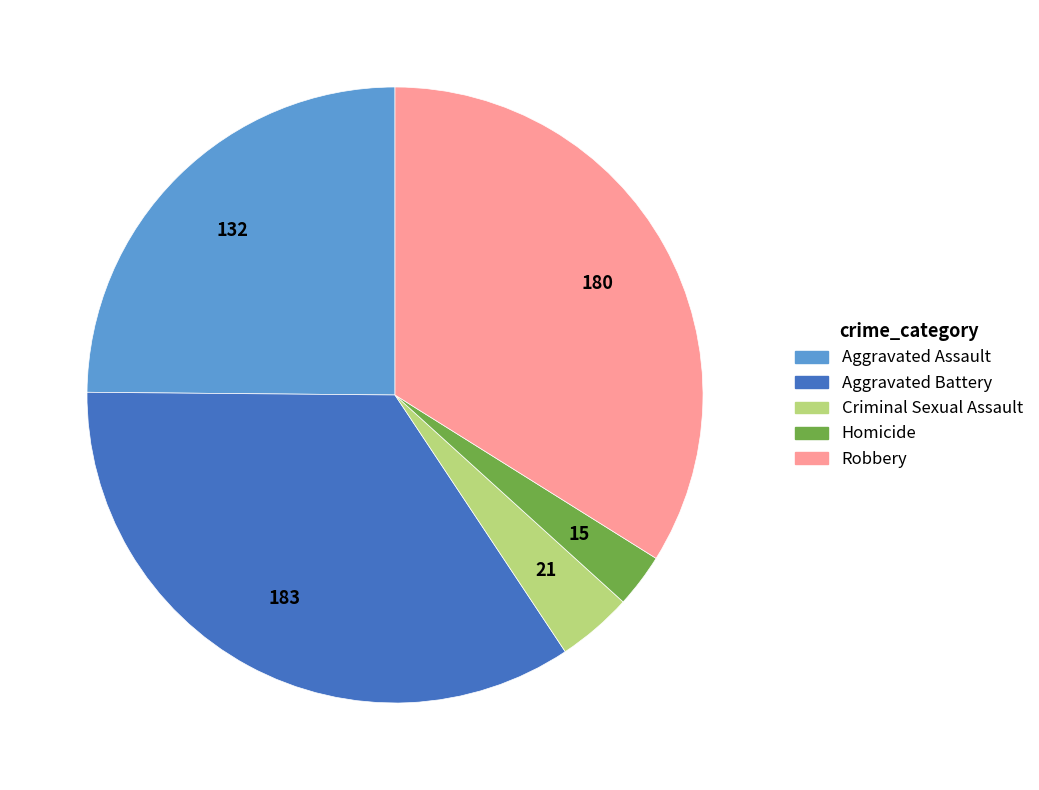

Rank the categories by value from highest to lowest.

Aggravated Battery, Robbery, Aggravated Assault, Criminal Sexual Assault, Homicide